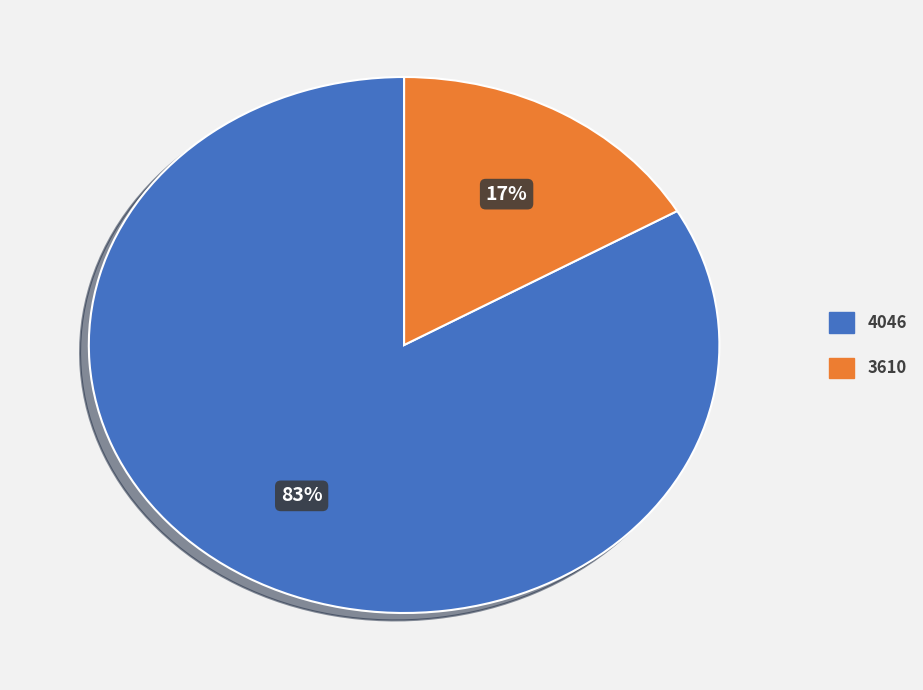

Which slice is the smallest?

3610